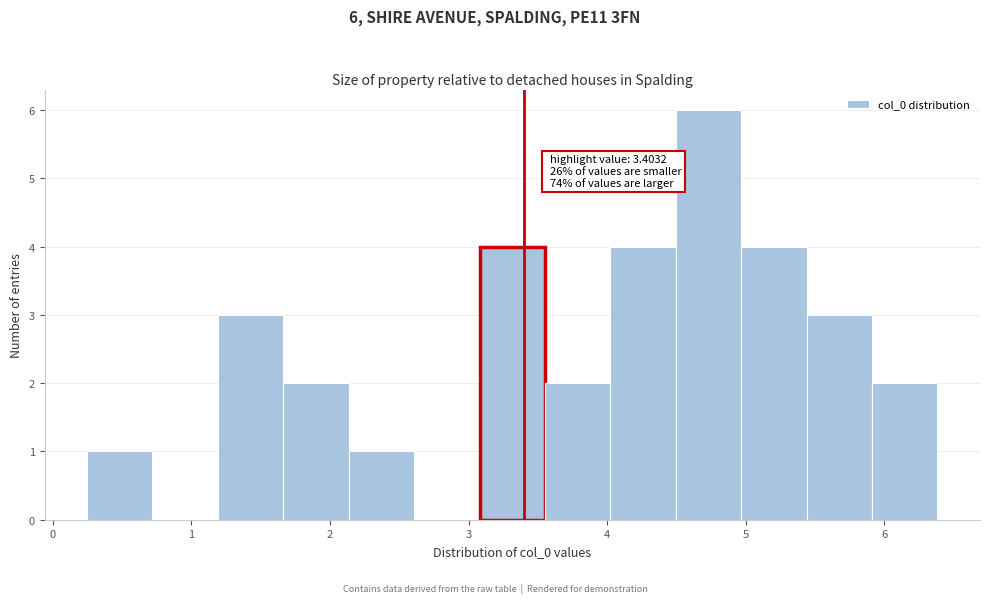

Which range on the x-axis has the tallest bar?

4.5 to 5.0